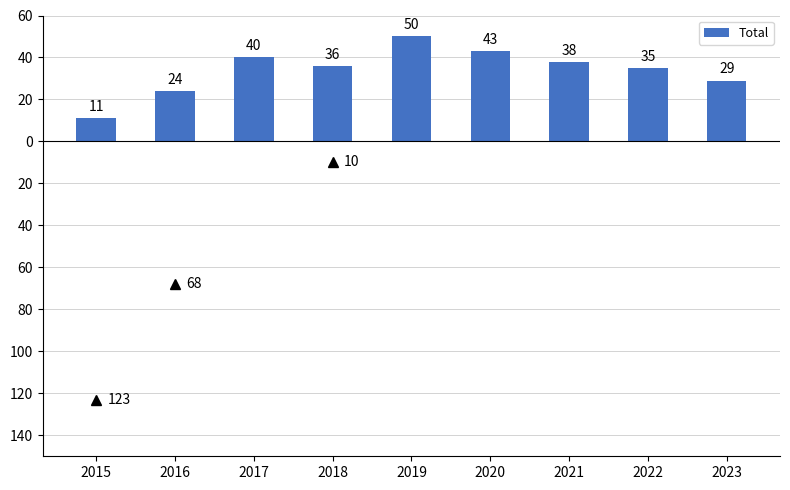

Does the chart contain any negative values?

No